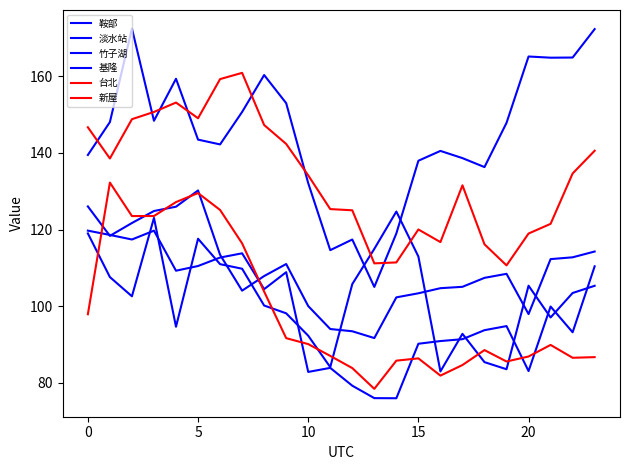

How many lines are shown in the chart?

6